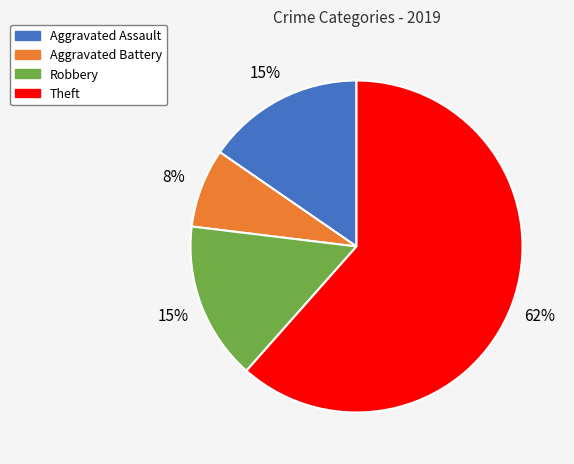

To the nearest percent, what is the difference between the largest and smallest slice percentages?

54%